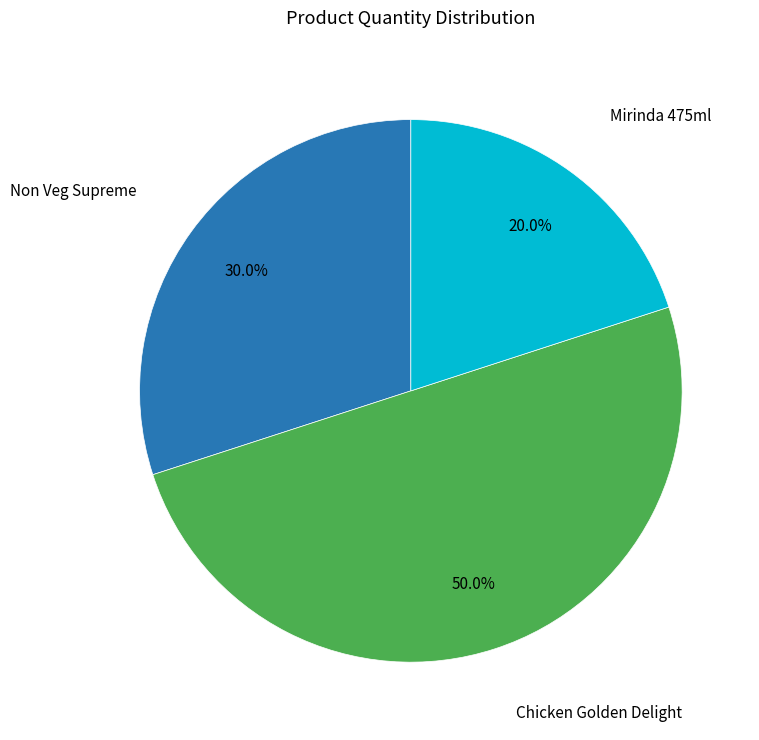

Count the number of slices in the pie.

3